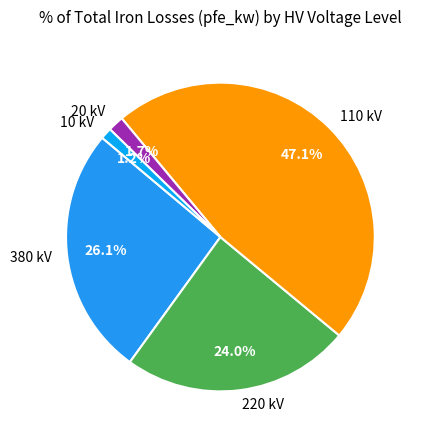

Is there a majority slice in this chart?

No